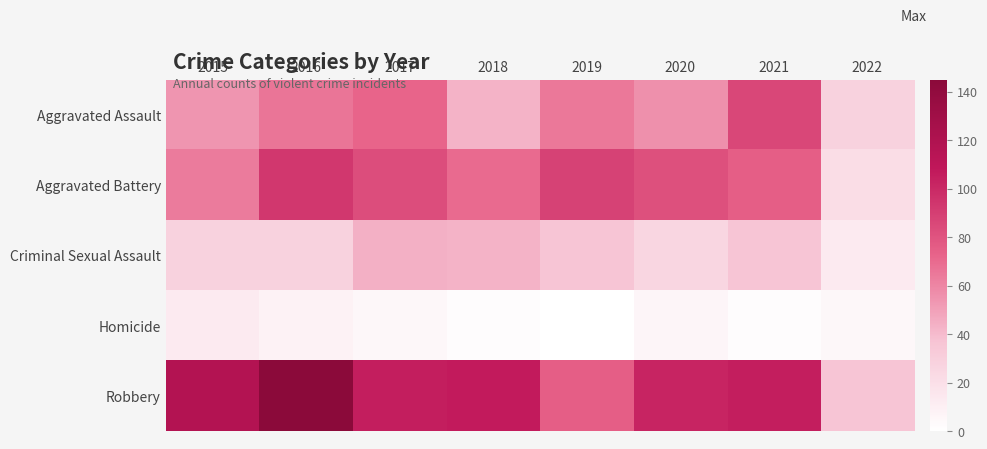

What is the total value across all series at 2022?

103